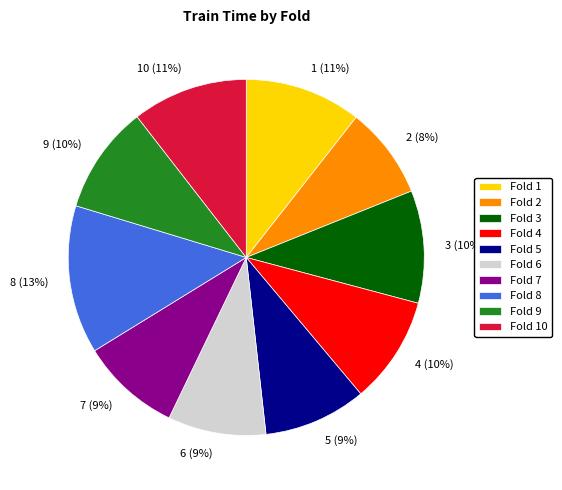

Which category has the biggest portion of the pie?

Fold 8